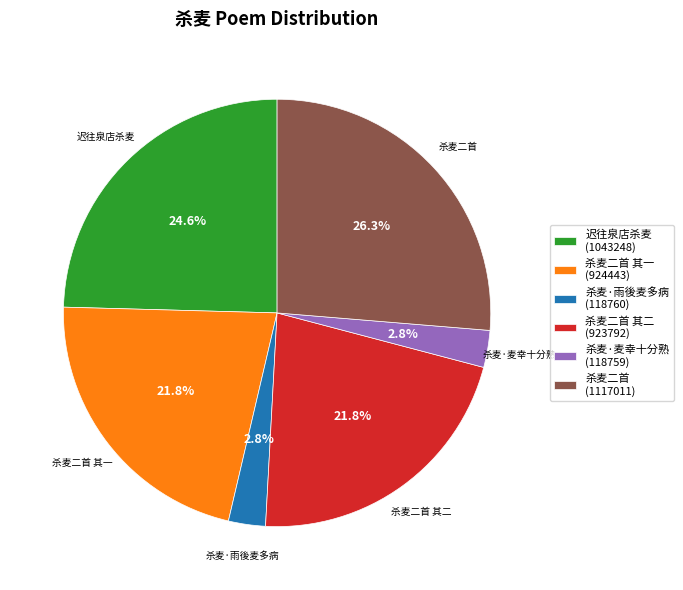

What is the total percentage of 杀麦·雨後麦多病 and 杀麦·麦幸十分熟?

5.6%